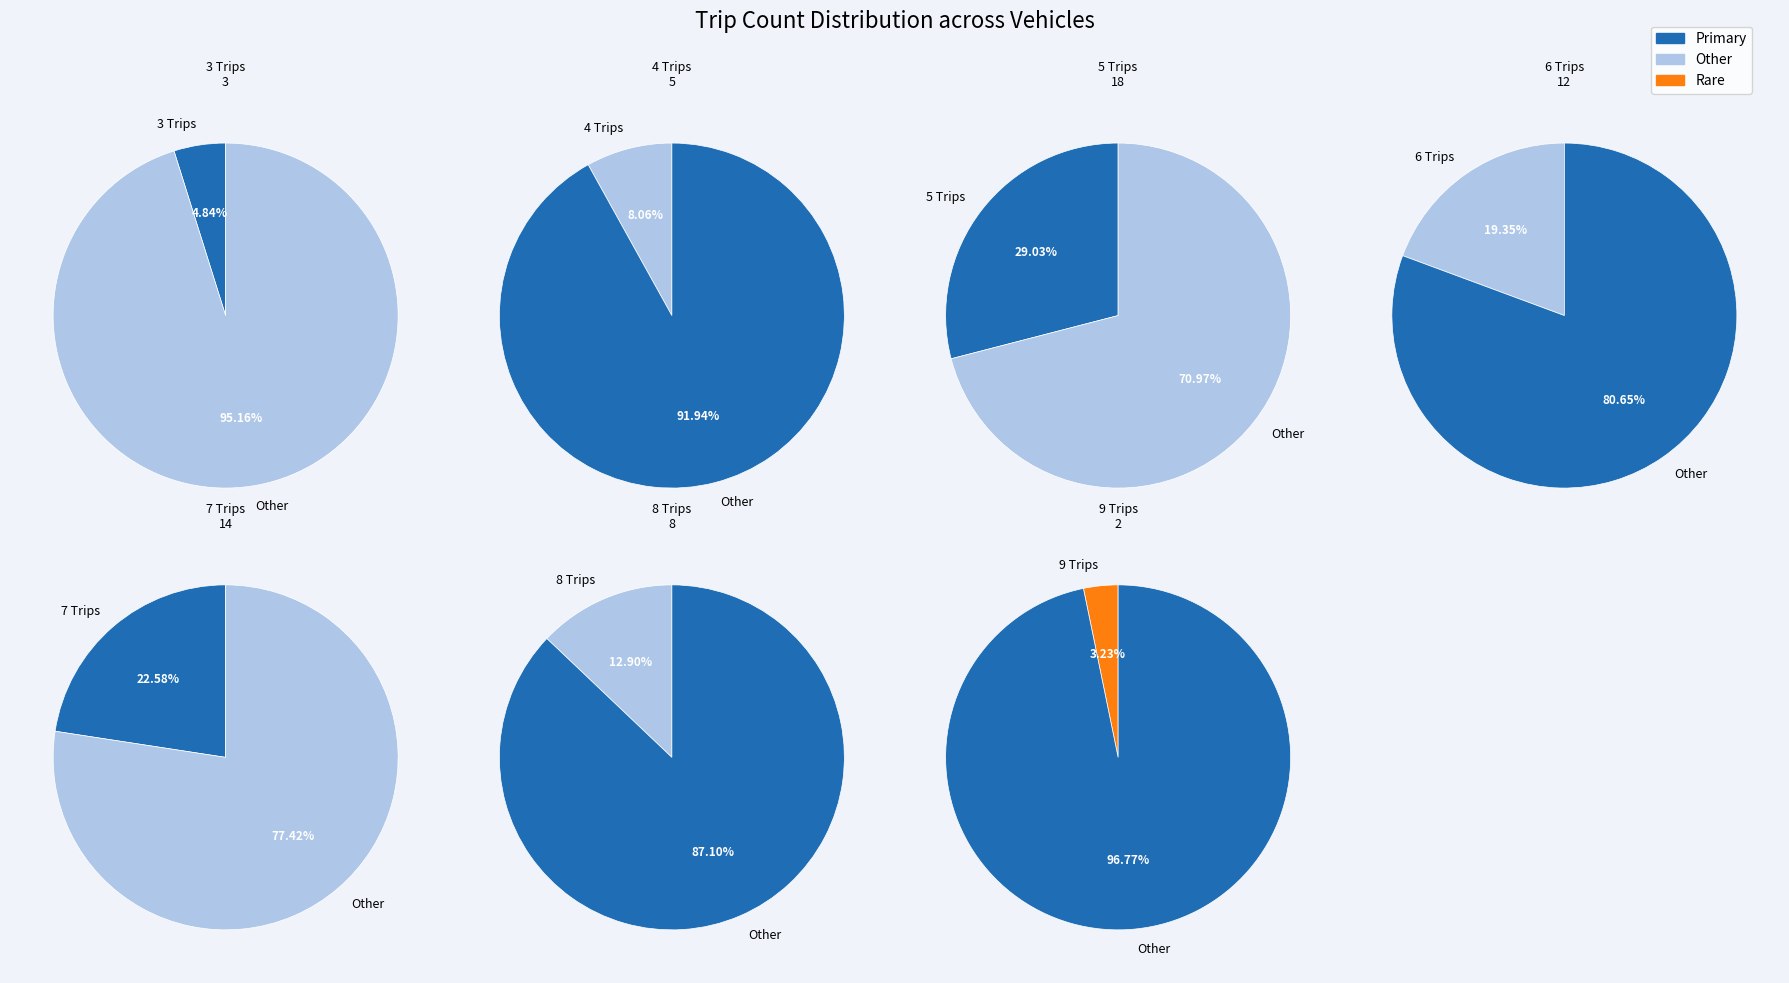

Between 6 and 9, which is larger?

6